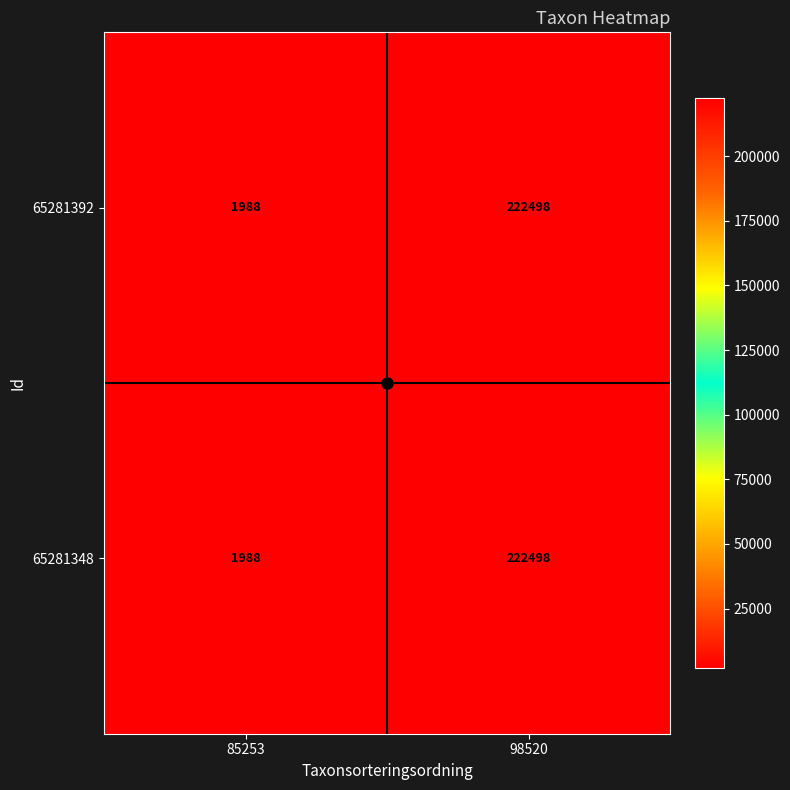

What is the average value of the 65281348 series?

112243